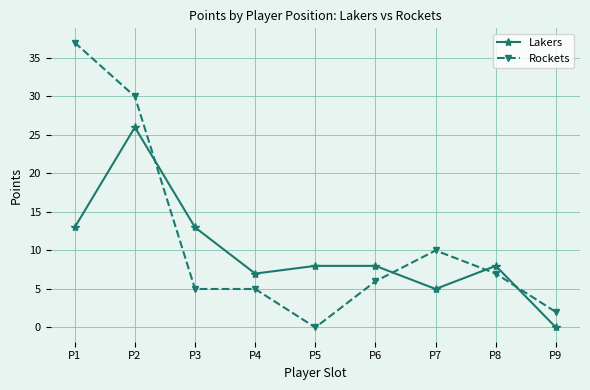

How many data points does each series have?

9